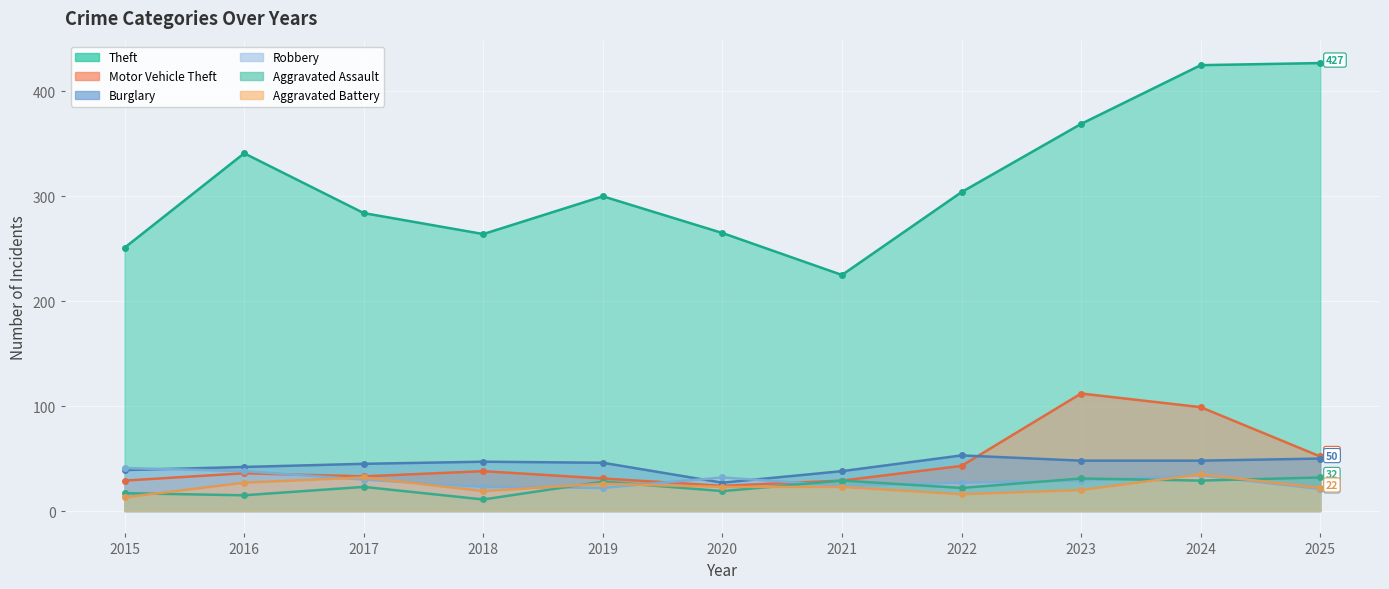

At which category is the sum across all series the highest?

2024